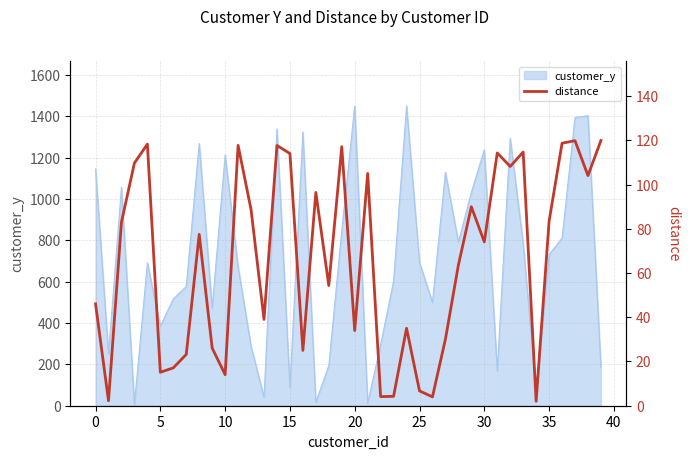

How many lines are shown in the chart?

1